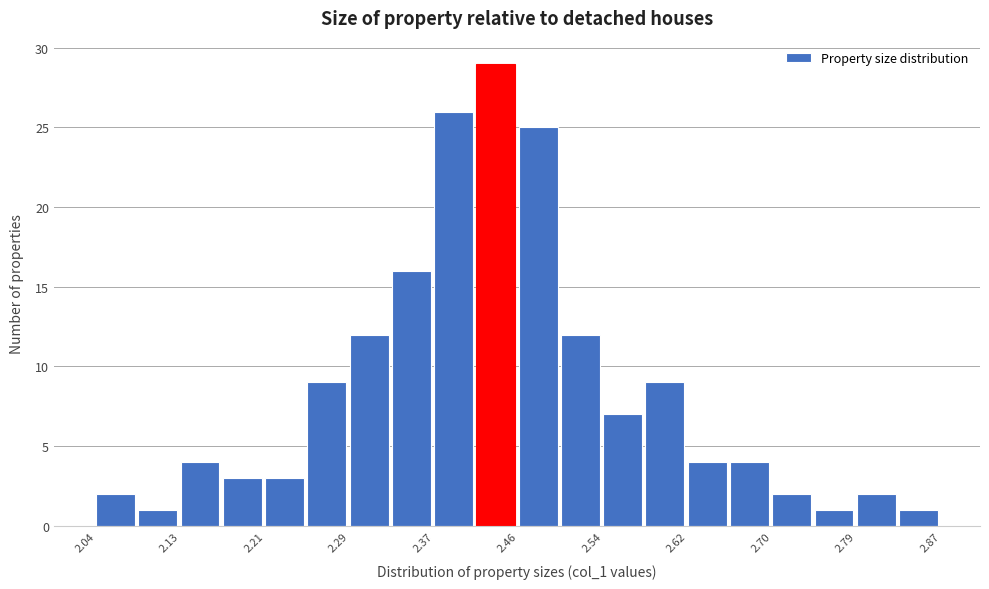

What is the height of the bar covering 2.79 to 2.83 on the x-axis? Neither the bar edges nor the heights are printed on the chart, so give them approximately, as read against the axes.

2